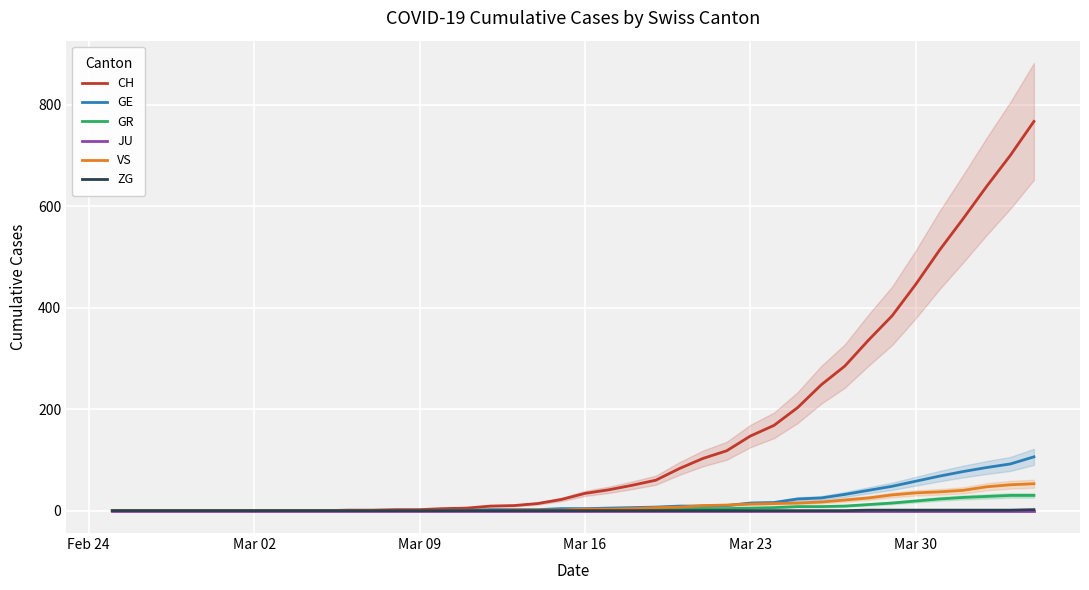

True or false: GR and JU cross at least once.

False